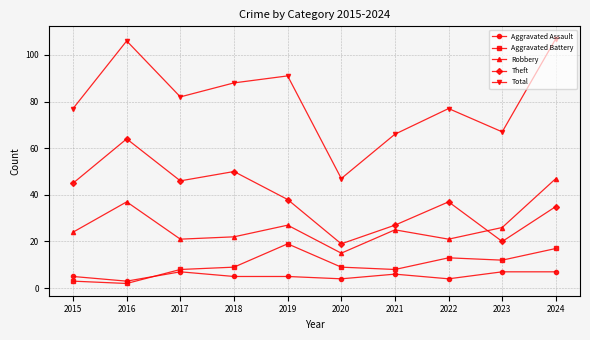

List the series in order of their peak value, lowest first.

Aggravated Assault, Aggravated Battery, Robbery, Theft, Total